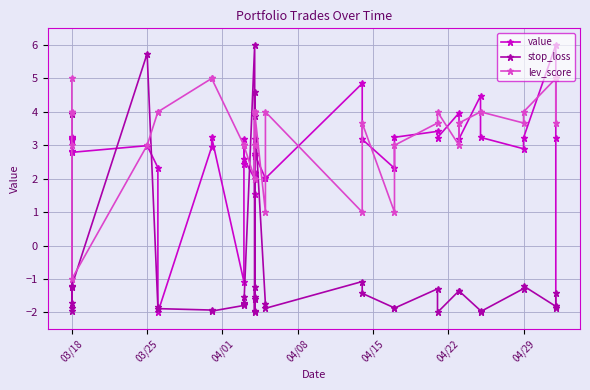

In lev_score, how many points are lower than both neighbors (excluding endpoints)?

7